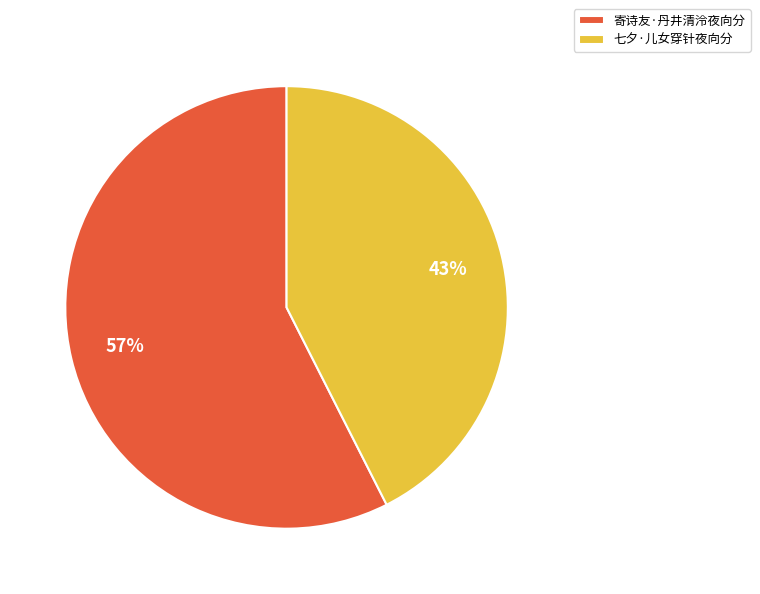

Rank the categories by value from lowest to highest.

七夕·儿女穿针夜向分, 寄诗友·丹井清泠夜向分